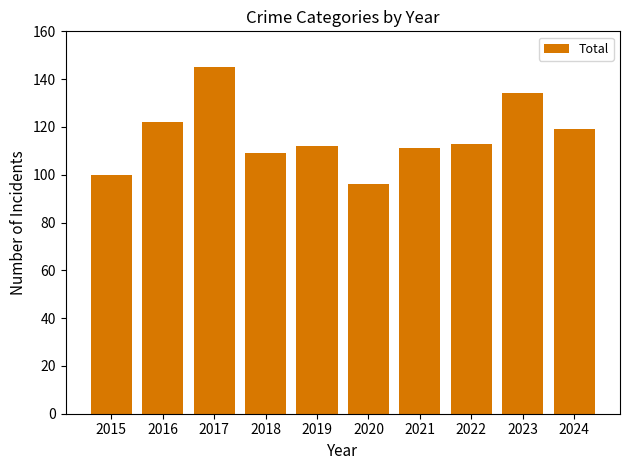

What is the value of the 1st bar from the left?

100